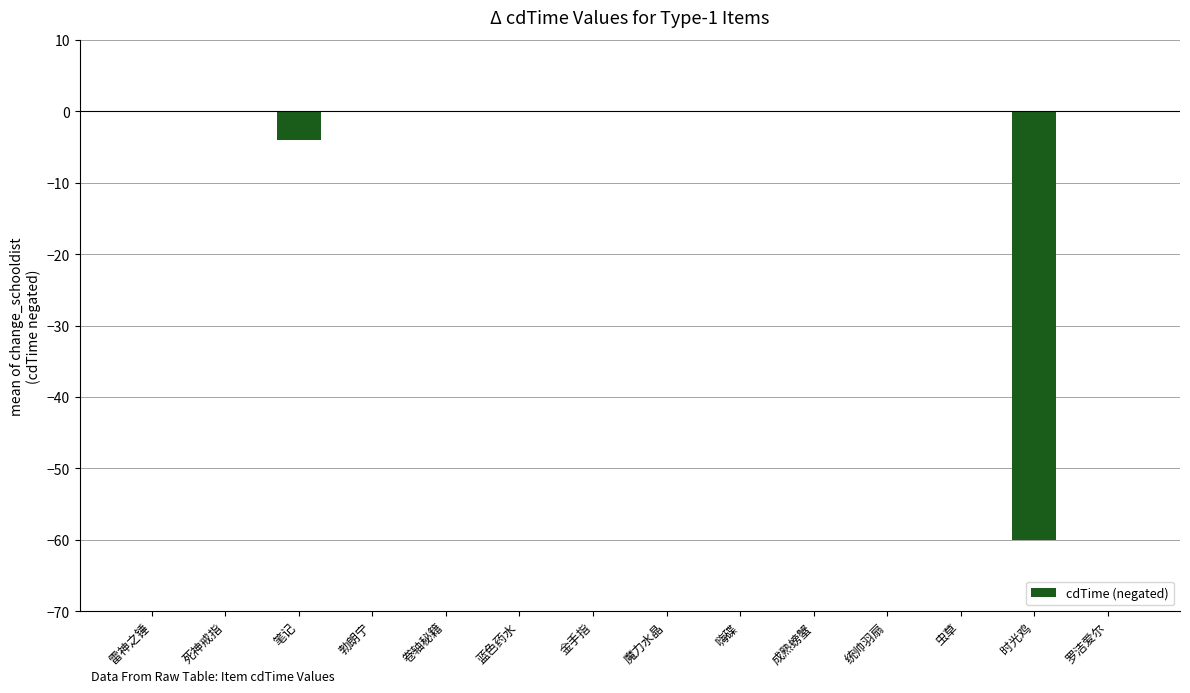

How many distinct data groups are displayed?

1